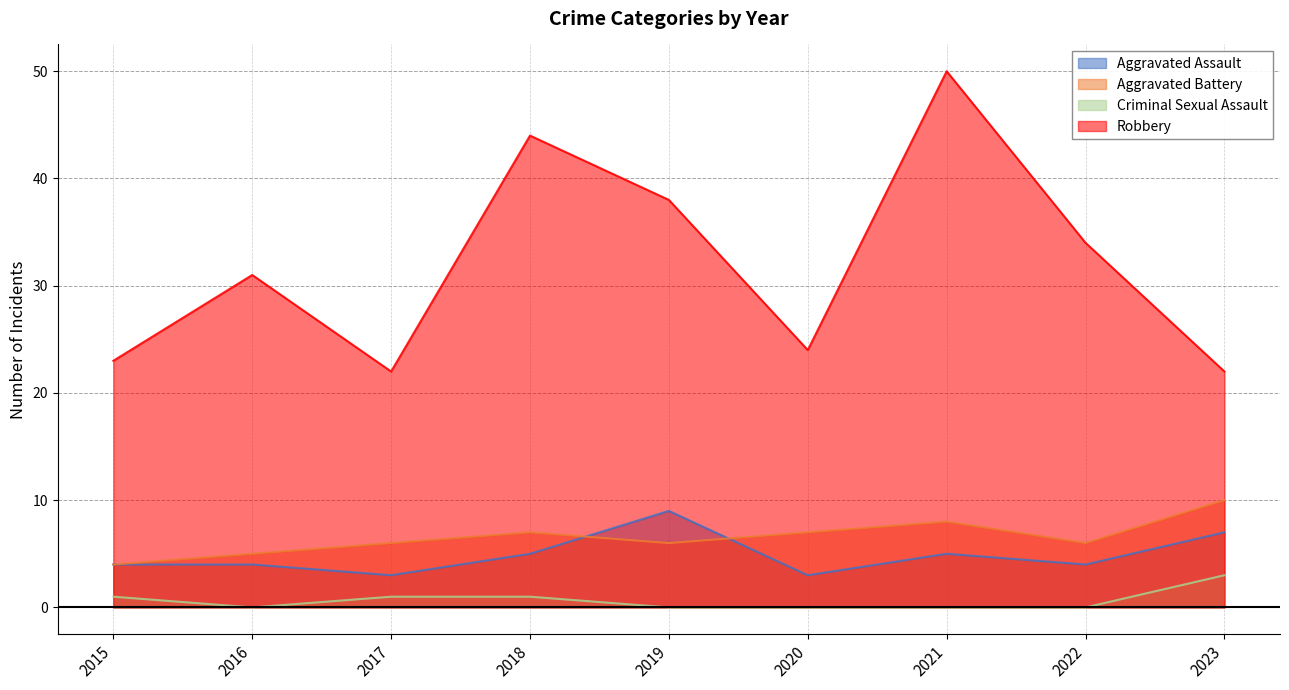

True or false: Aggravated Battery and Robbery cross at least once.

False